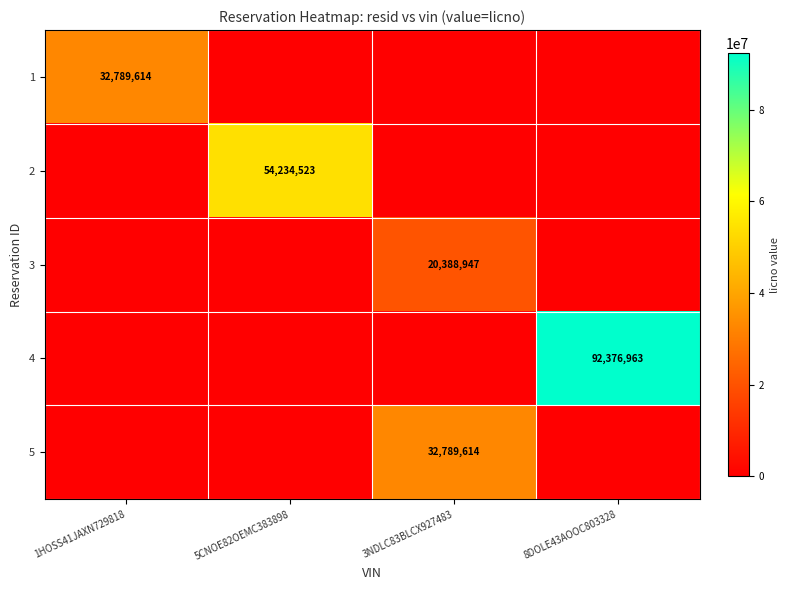

Rank the series at 3NDLC83BLCX927483 from lowest to highest value.

1, 2, 4, 3, 5